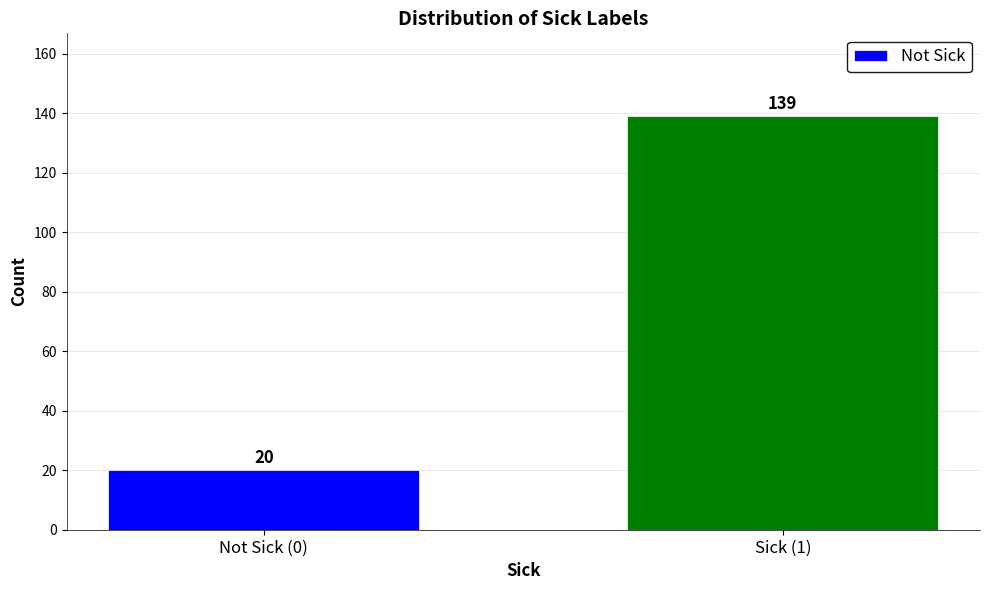

Reading left to right, transcribe all the data shown in this chart.

20	139